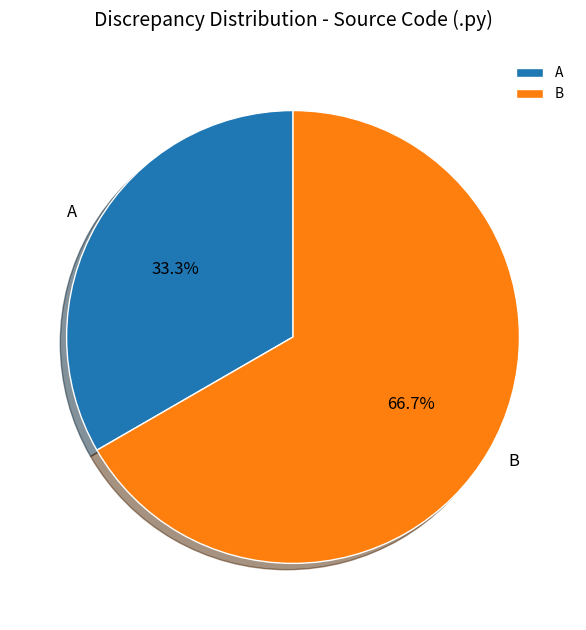

How much of the chart is everything except A?

66.7%